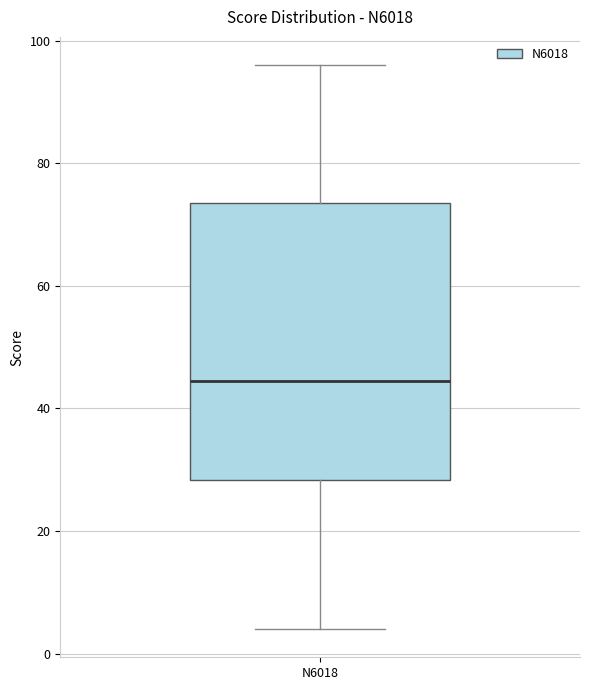

Read this box plot against the y-axis: the position of the median line, the range covered by the box, and the ends of both whiskers. The values are not printed on the chart, so give them approximately, as read against the axis.

median 44, box 28 to 74, whiskers 4 to 96